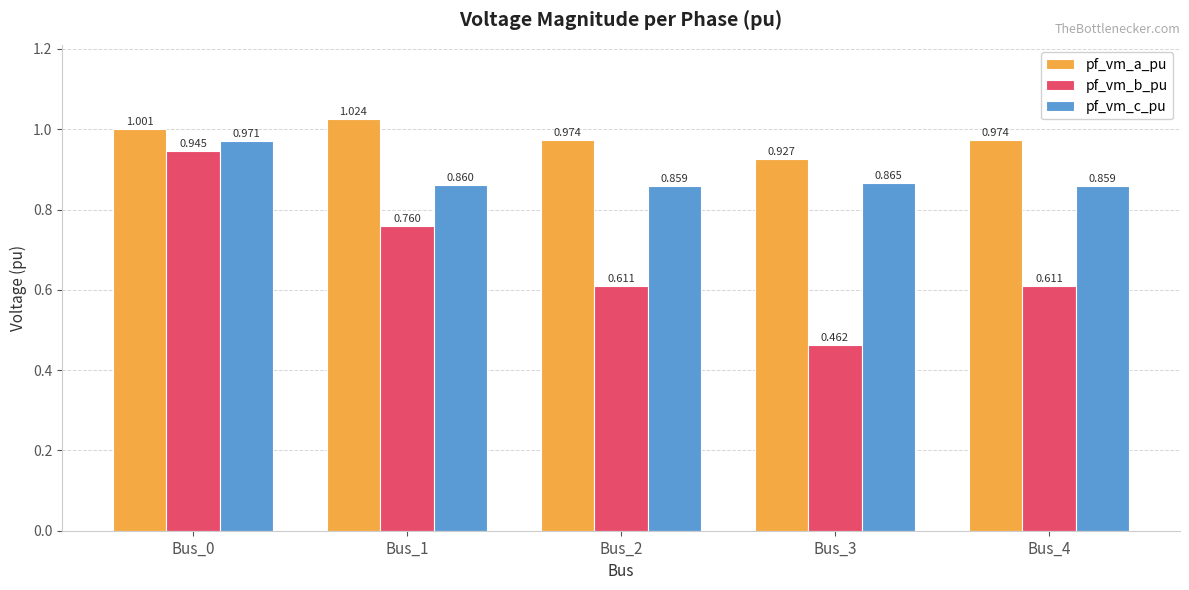

Does the chart contain any negative values?

No